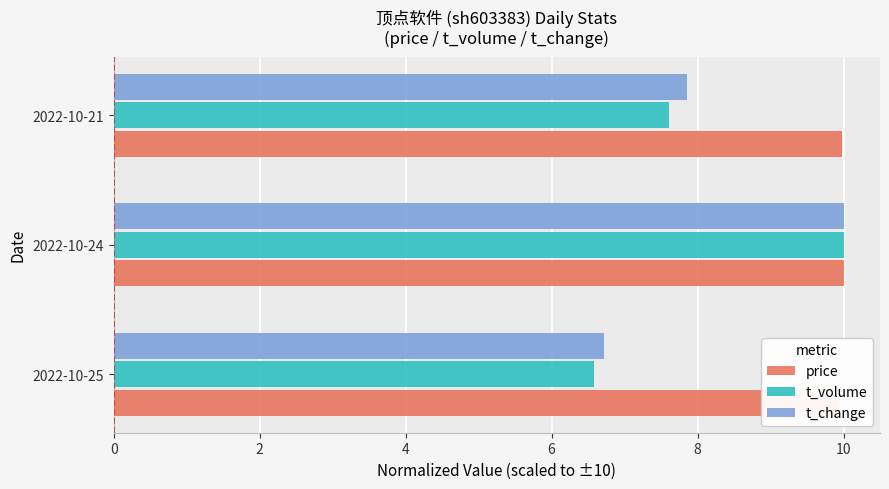

What is the maximum value for t_change?

10.0